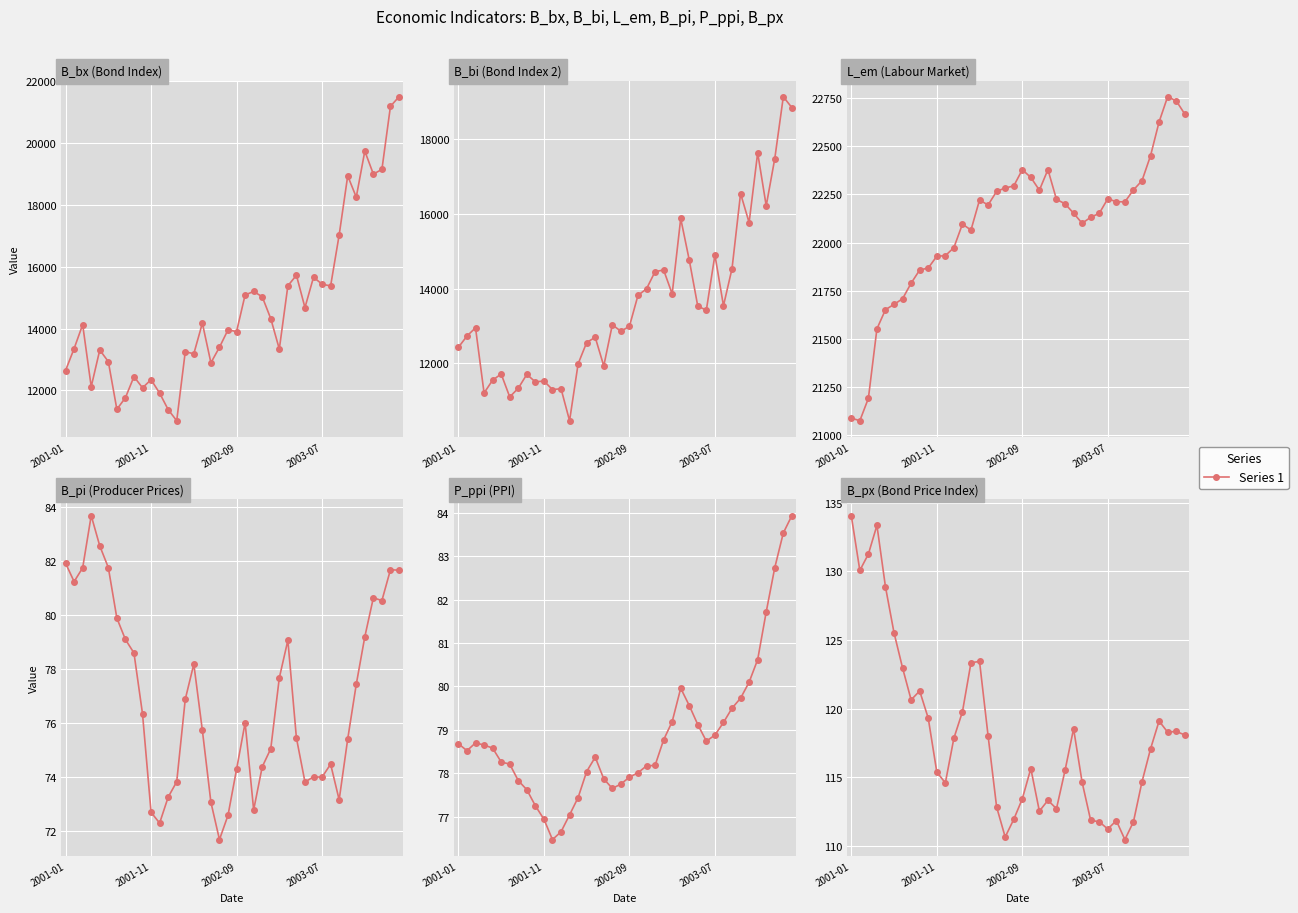

How many series are shown in this chart?

6